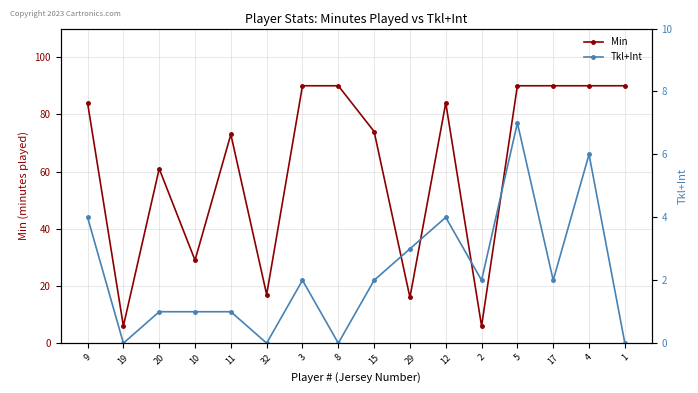

What is the value of the Tkl+Int point at the 9th from the left?

2